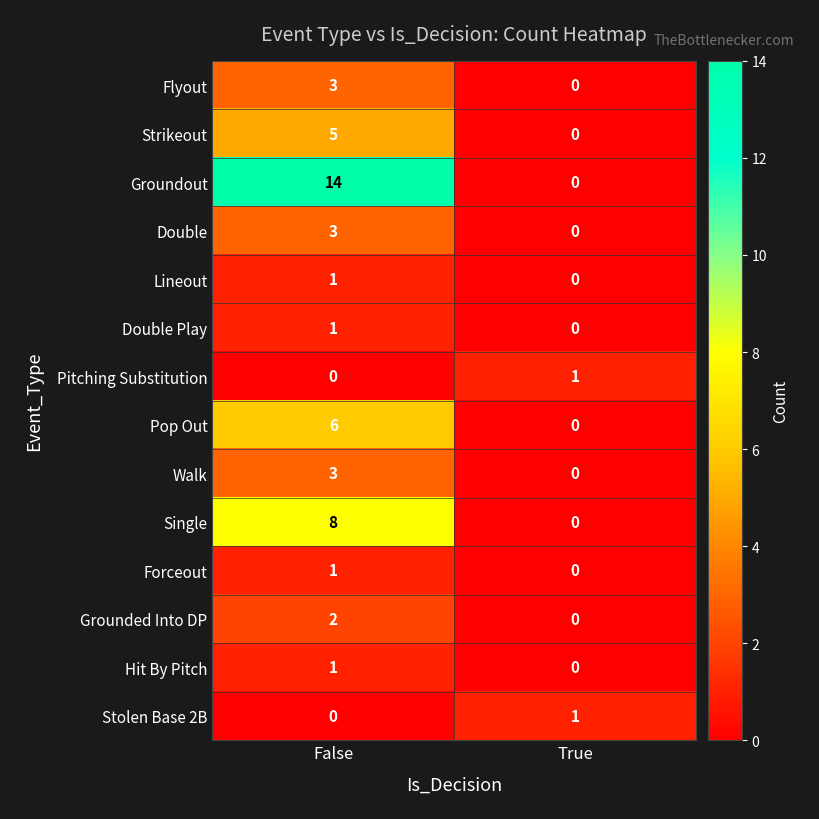

Reading left to right, list all the values displayed in this chart.

Flyout: False=3	True=0
Strikeout: False=5	True=0
Groundout: False=14	True=0
Double: False=3	True=0
Lineout: False=1	True=0
Double Play: False=1	True=0
Pitching Substitution: False=0	True=1
Pop Out: False=6	True=0
Walk: False=3	True=0
Single: False=8	True=0
Forceout: False=1	True=0
Grounded Into DP: False=2	True=0
Hit By Pitch: False=1	True=0
Stolen Base 2B: False=0	True=1